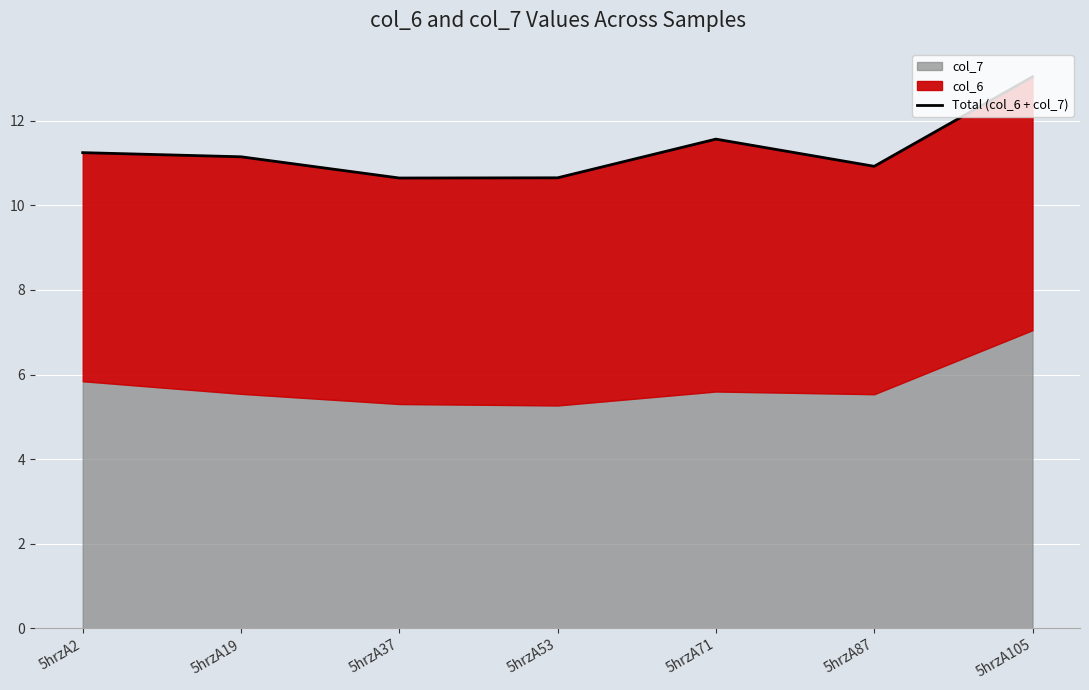

Which label corresponds to the smallest value in the chart?

5hrzA37